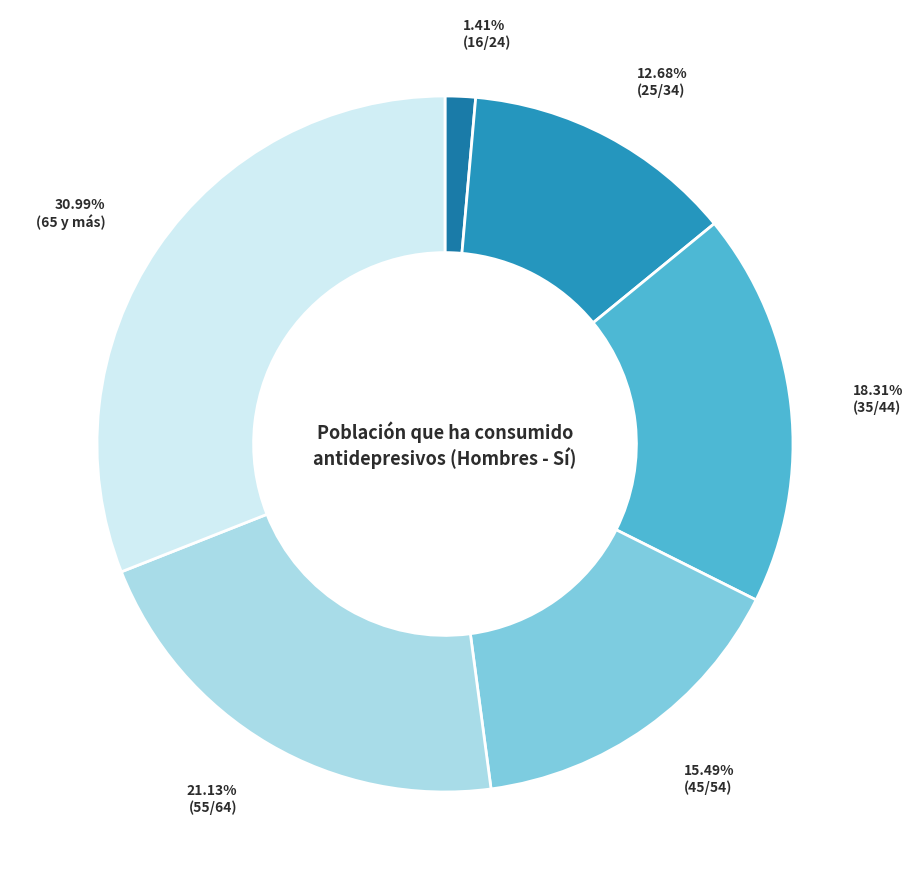

How many slices are in this pie chart?

6